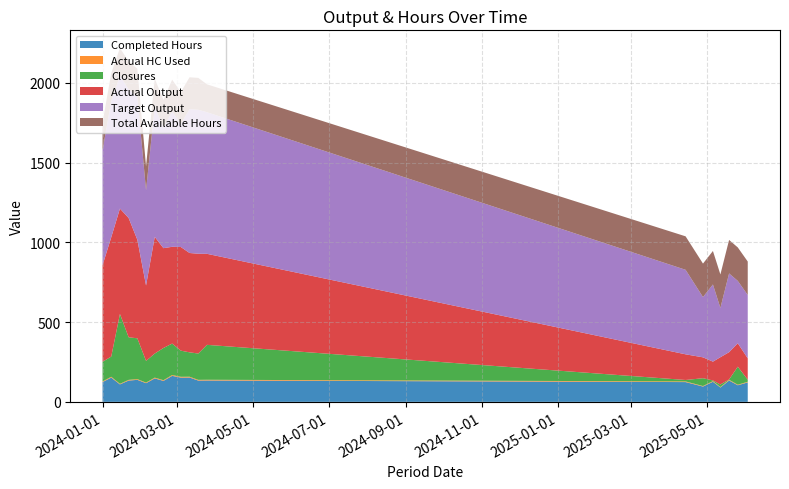

Reading left to right, transcribe all the data shown in this chart.

Completed Hours: 2024-01-01=124.0	2024-01-08=152.0	2024-01-15=109.5	2024-01-22=133.5	2024-01-29=138.0	2024-02-05=117.0	2024-02-12=147.0	2024-02-19=131.5	2024-02-26=163.0	2024-03-04=152.0	2024-03-11=152.5	2024-03-18=133.5	2024-03-25=134.0	2025-04-14=124.0	2025-04-28=96.0	2025-05-06=126.0	2025-05-12=90.0	2025-05-19=134.0	2025-05-26=104.0	2025-06-03=122.0
Actual HC Used: 2024-01-01=4.1	2024-01-08=5.1	2024-01-15=3.6	2024-01-22=4.5	2024-01-29=4.6	2024-02-05=3.9	2024-02-12=4.9	2024-02-19=4.4	2024-02-26=5.4	2024-03-04=5.1	2024-03-11=5.1	2024-03-18=4.5	2024-03-25=4.5	2025-04-14=4.1	2025-04-28=3.2	2025-05-06=4.2	2025-05-12=3.0	2025-05-19=4.5	2025-05-26=3.5	2025-06-03=4.1
Closures: 2024-01-01=123.0	2024-01-08=127.0	2024-01-15=438.0	2024-01-22=267.0	2024-01-29=256.0	2024-02-05=136.0	2024-02-12=151.0	2024-02-19=202.0	2024-02-26=197.0	2024-03-04=164.0	2024-03-11=153.0	2024-03-18=165.0	2024-03-25=219.0	2025-04-14=9.0	2025-04-28=49.0	2025-05-06=4.0	2025-05-12=16.0	2025-05-19=2.0	2025-05-26=113.0	2025-06-03=13.0
Actual Output: 2024-01-01=606.0	2024-01-08=748.0	2024-01-15=661.0	2024-01-22=748.0	2024-01-29=618.0	2024-02-05=473.0	2024-02-12=732.0	2024-02-19=626.0	2024-02-26=607.0	2024-03-04=650.0	2024-03-11=623.0	2024-03-18=626.0	2024-03-25=571.0	2025-04-14=161.0	2025-04-28=131.0	2025-05-06=118.0	2025-05-12=171.0	2025-05-19=171.0	2025-05-26=147.0	2025-06-03=134.0
Target Output: 2024-01-01=720.0	2024-01-08=854.0	2024-01-15=832.0	2024-01-22=807.0	2024-01-29=898.0	2024-02-05=597.0	2024-02-12=817.0	2024-02-19=755.0	2024-02-26=848.0	2024-03-04=772.0	2024-03-11=902.0	2024-03-18=903.0	2024-03-25=888.0	2025-04-14=530.0	2025-04-28=378.0	2025-05-06=484.0	2025-05-12=309.0	2025-05-19=494.0	2025-05-26=391.0	2025-06-03=397.0
Total Available Hours: 2024-01-01=175.0	2024-01-08=175.0	2024-01-15=175.0	2024-01-22=175.0	2024-01-29=175.0	2024-02-05=150.0	2024-02-12=175.0	2024-02-19=175.0	2024-02-26=200.0	2024-03-04=200.0	2024-03-11=200.0	2024-03-18=200.0	2024-03-25=175.0	2025-04-14=210.0	2025-04-28=210.0	2025-05-06=210.0	2025-05-12=210.0	2025-05-19=210.0	2025-05-26=210.0	2025-06-03=210.0